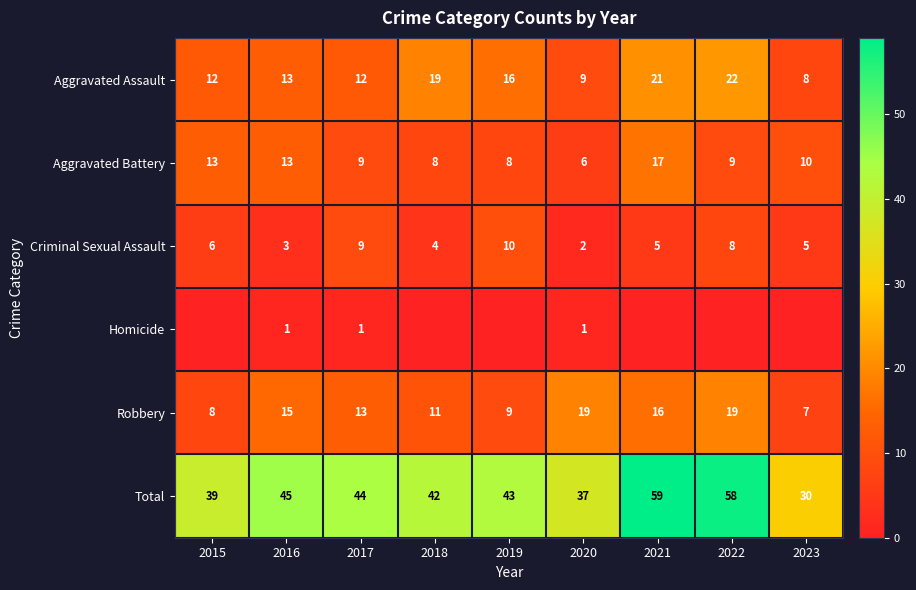

Count the number of data series in this chart.

6